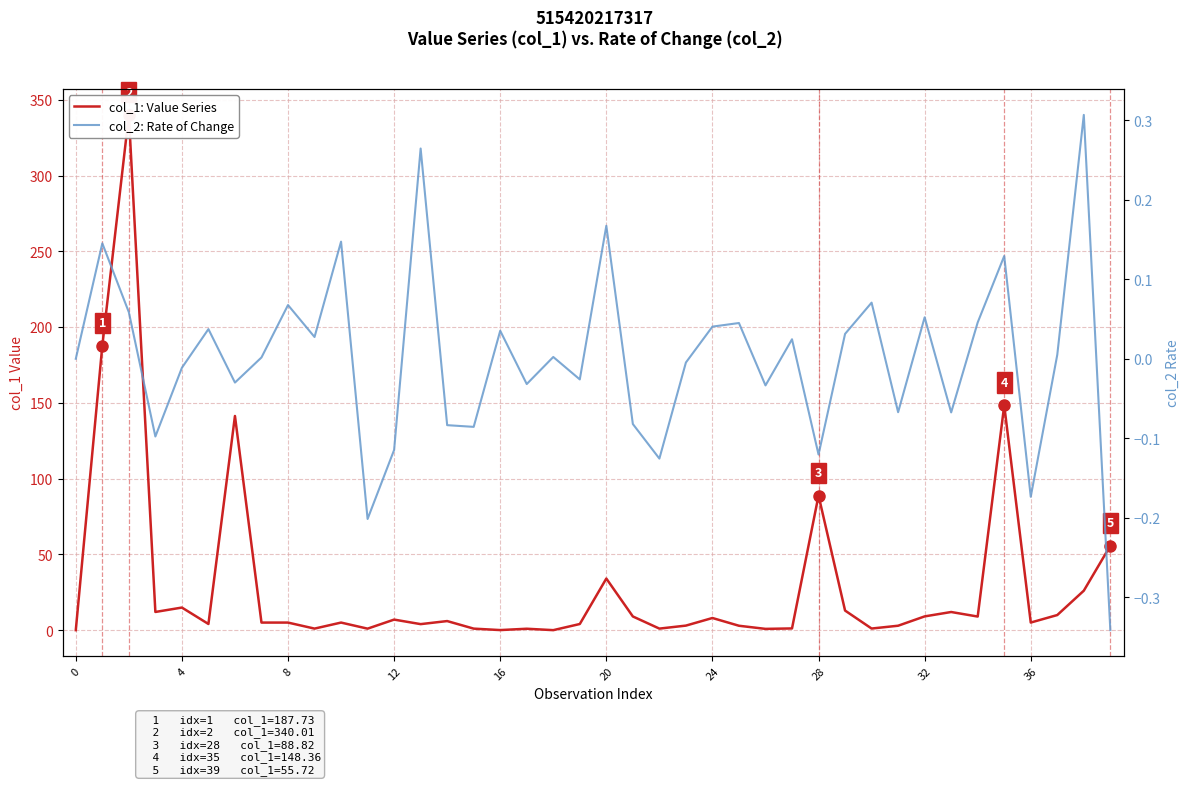

Which label corresponds to the smallest value in the chart?

39